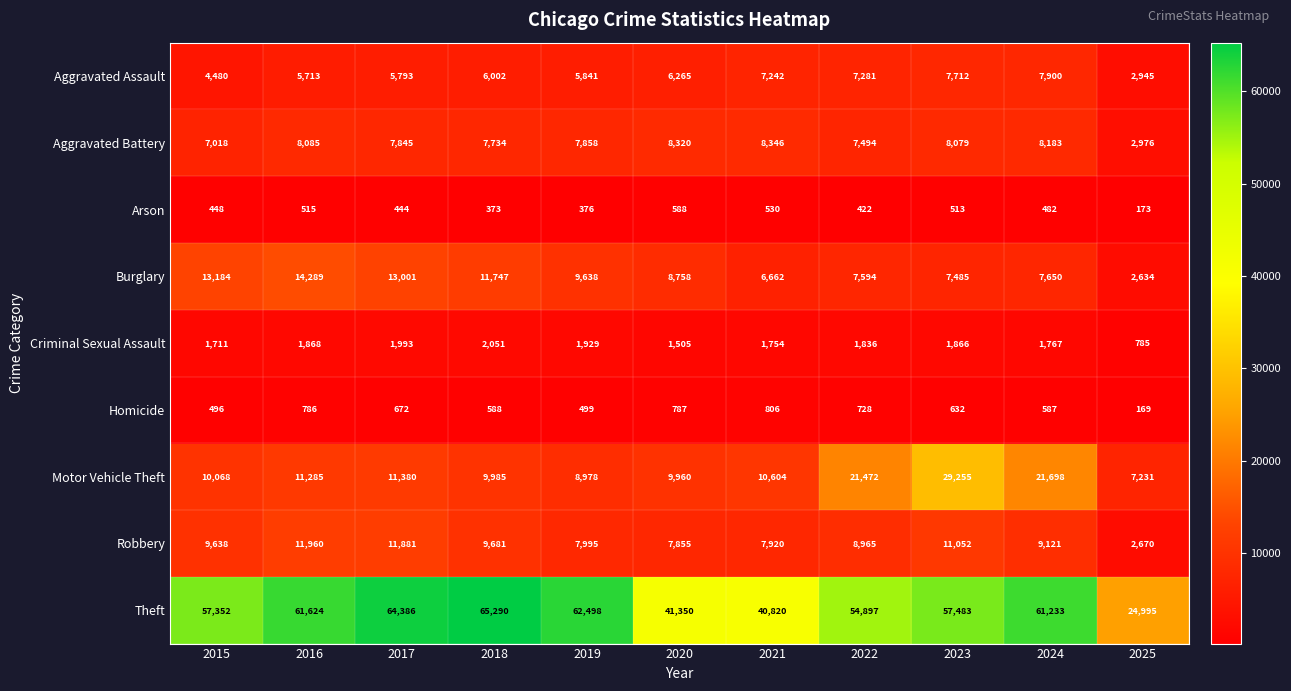

How many data points does each series have?

11